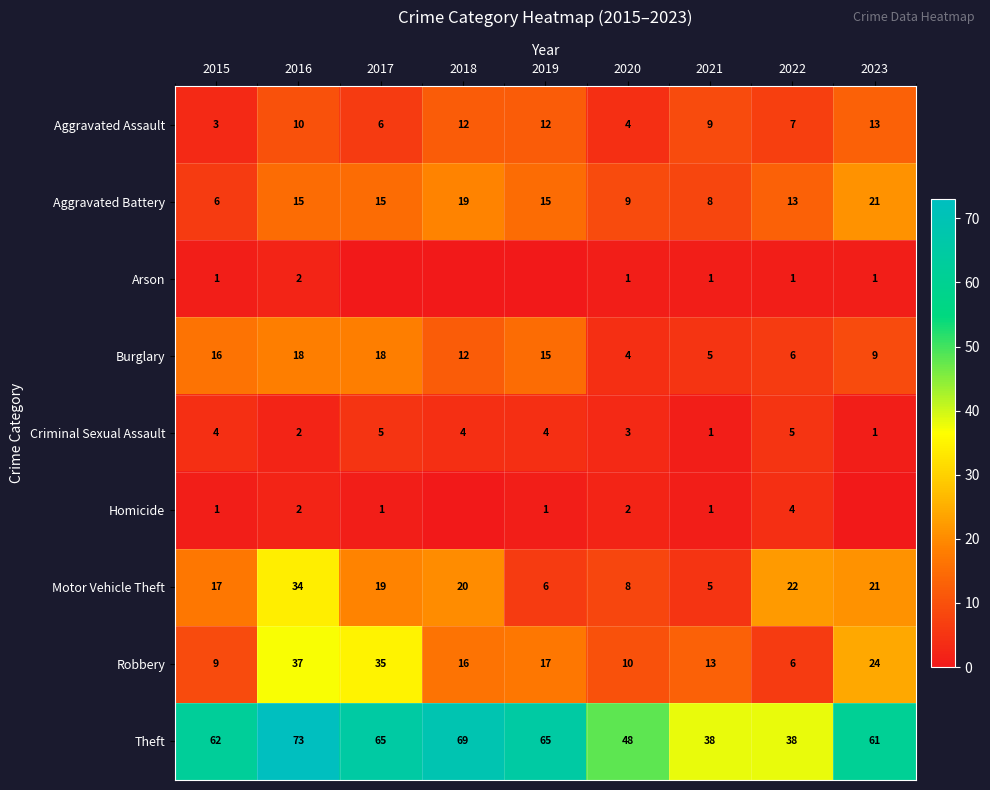

What is the total value across all series at 2018?

152